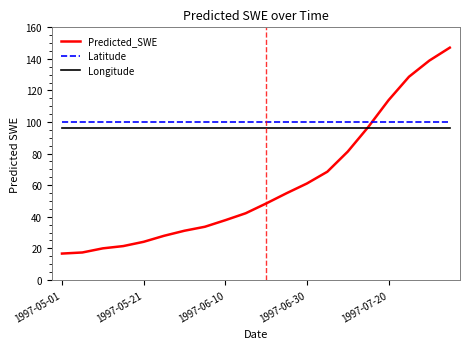

True or false: Latitude and Predicted_SWE intersect in this chart.

True